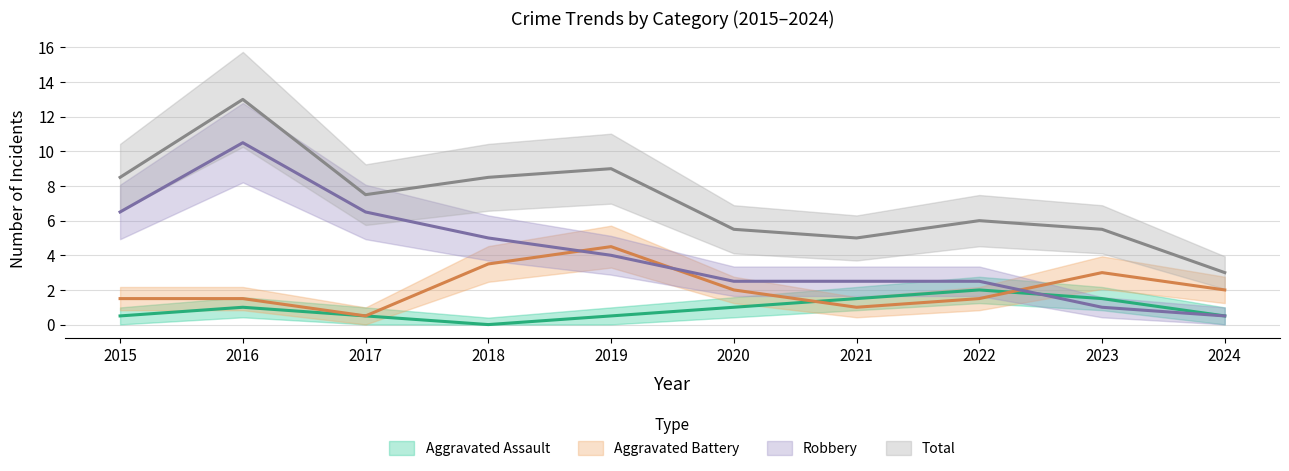

Is it true that Aggravated Battery equals 1 at 2017?

False